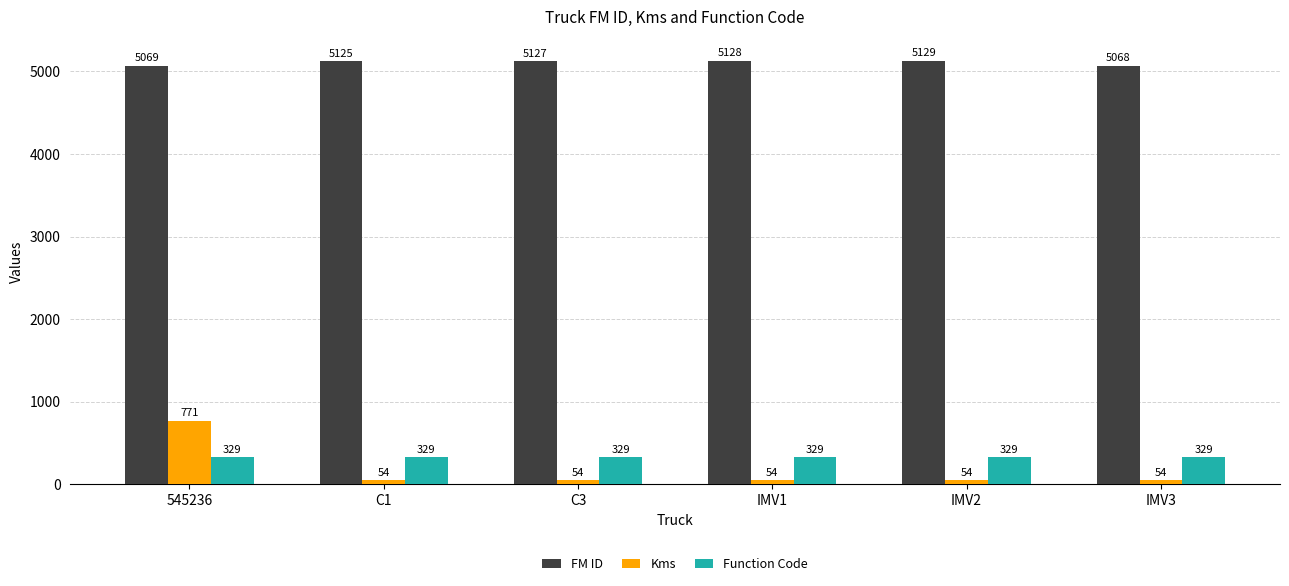

Rank the series by their maximum value, from highest to lowest.

FM ID, Kms, Function Code